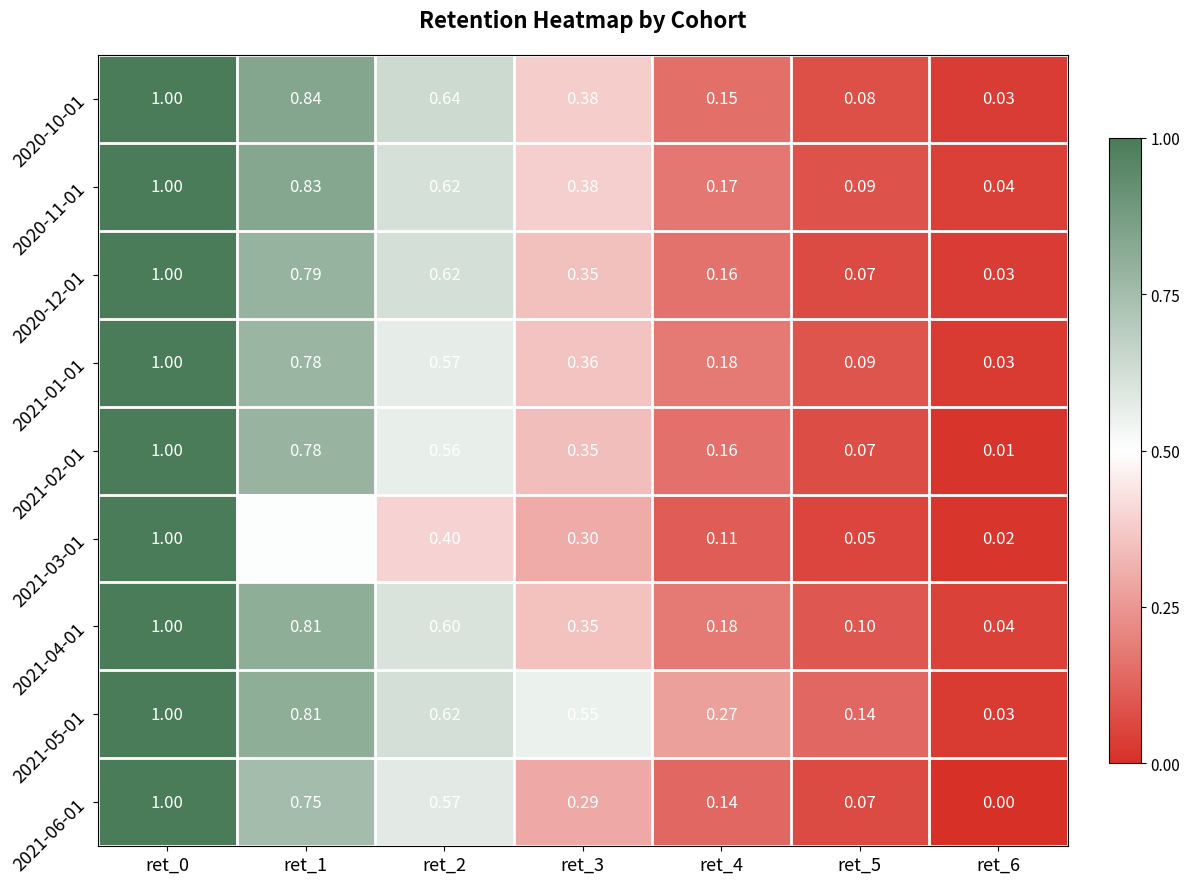

What is the spread (max minus min) of values at ret_1?

0.3